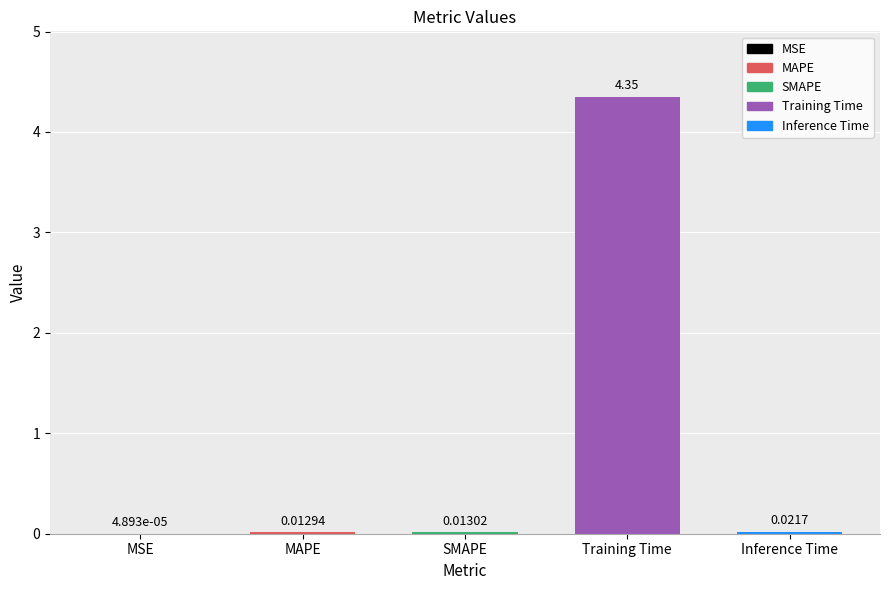

At which label is the value closest to 2?

Inference Time